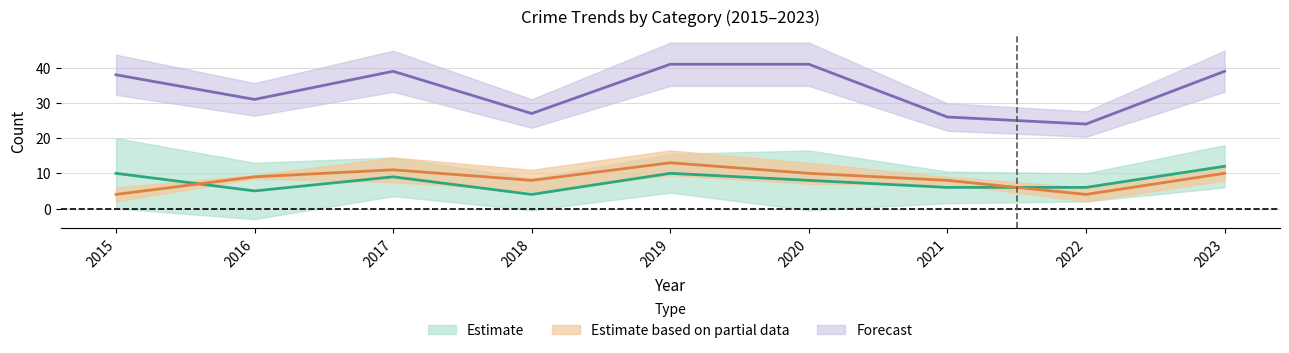

The value of Total at 2023 is 58. True or false?

False